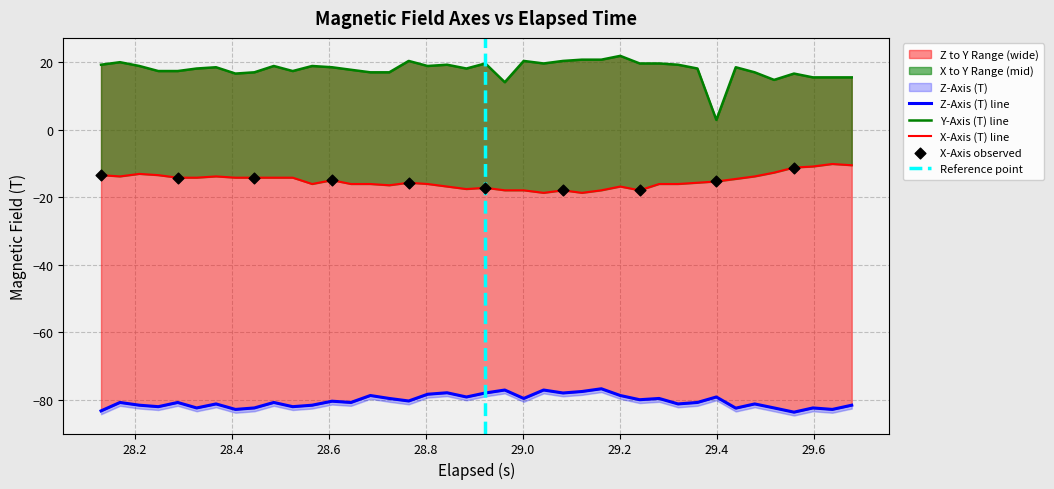

Which series has the largest total across all categories?

Y-Axis (T)